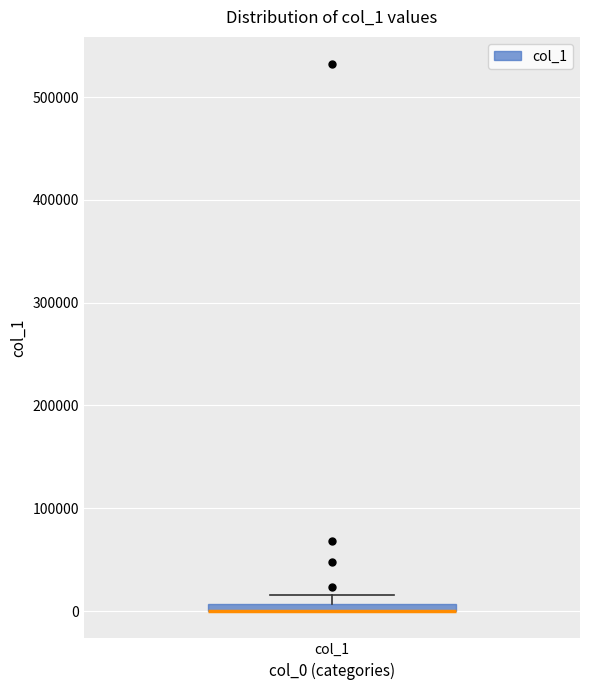

Where is the lower edge of the box for col_1 on the y-axis? The values are not printed on the chart, so give them approximately, as read against the axis.

0